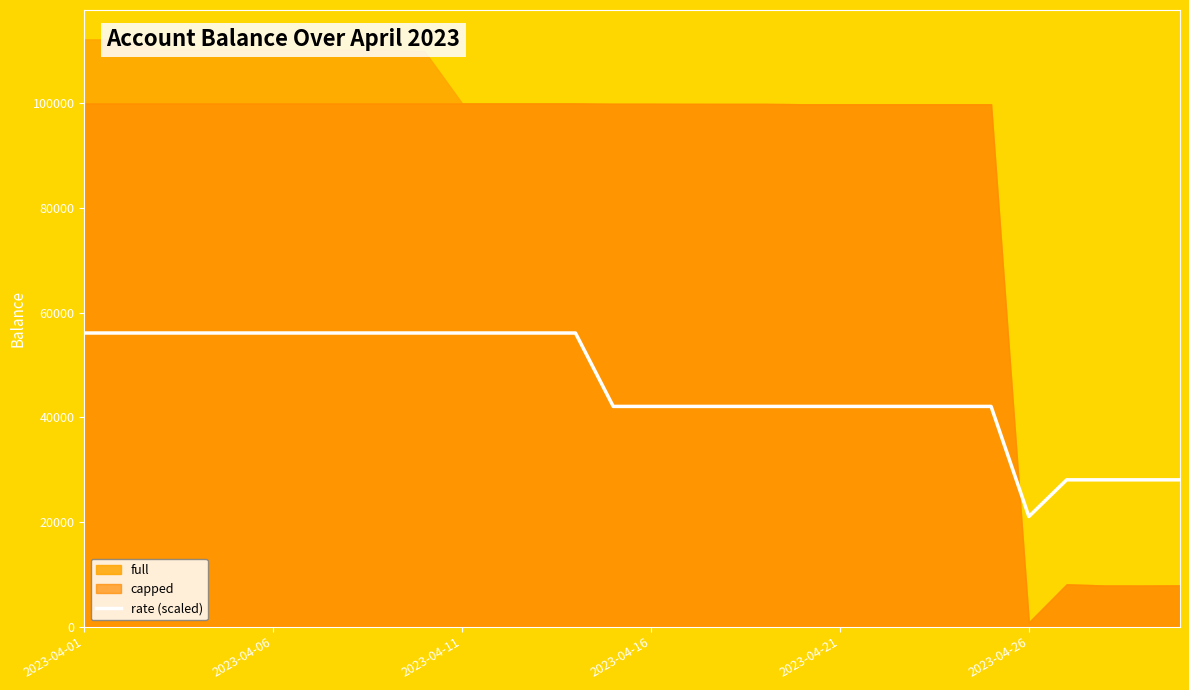

At which label does rate (scaled) reach its minimum?

2023-04-26